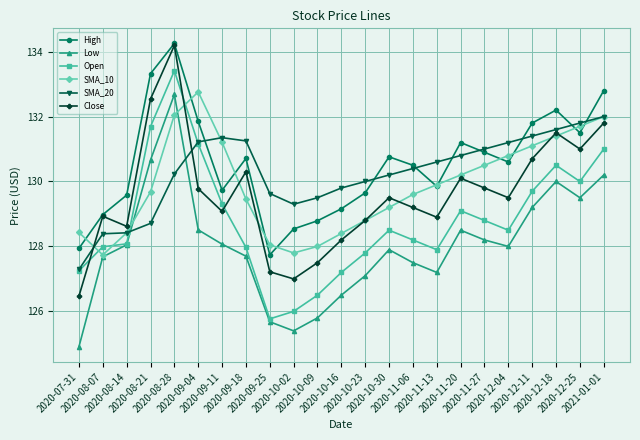

How many lines are shown in the chart?

6